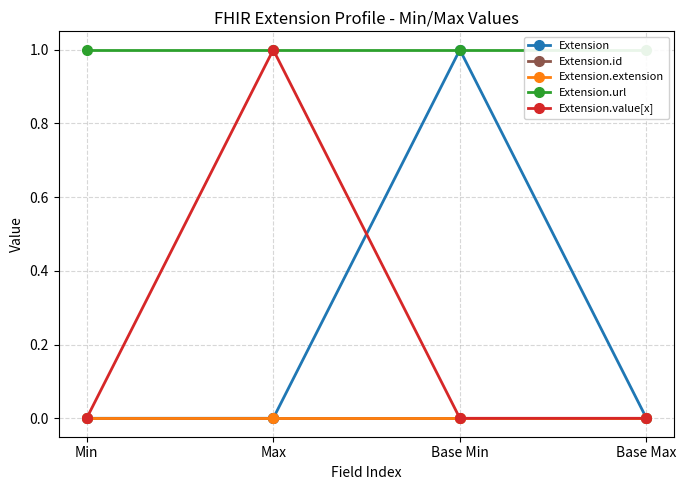

Rank the categories by Extension.extension value from lowest to highest.

Min, Max, Base Min, Base Max